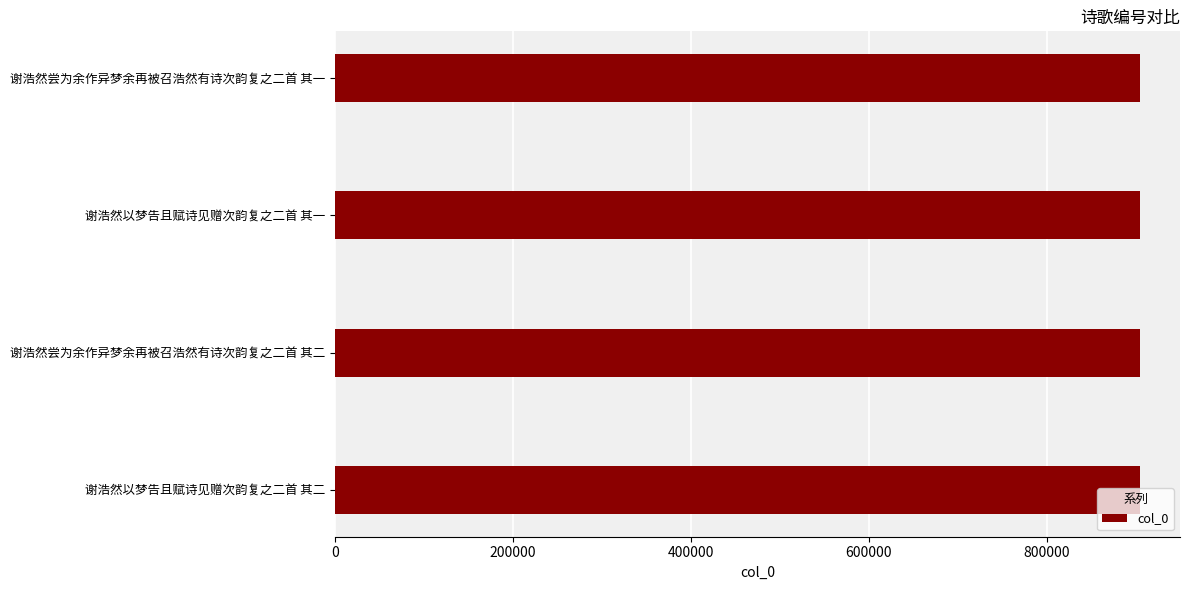

Does the chart contain any negative values?

No